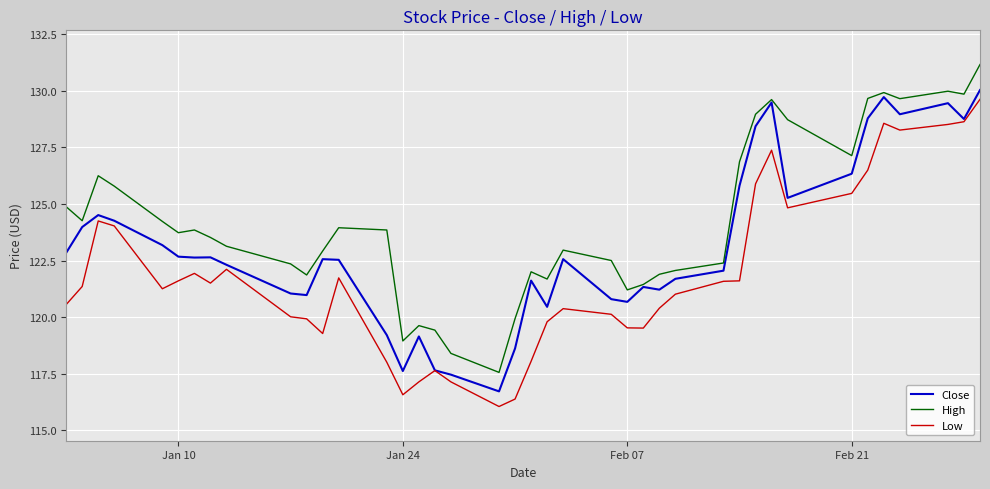

What is the minimum value for High?

117.6